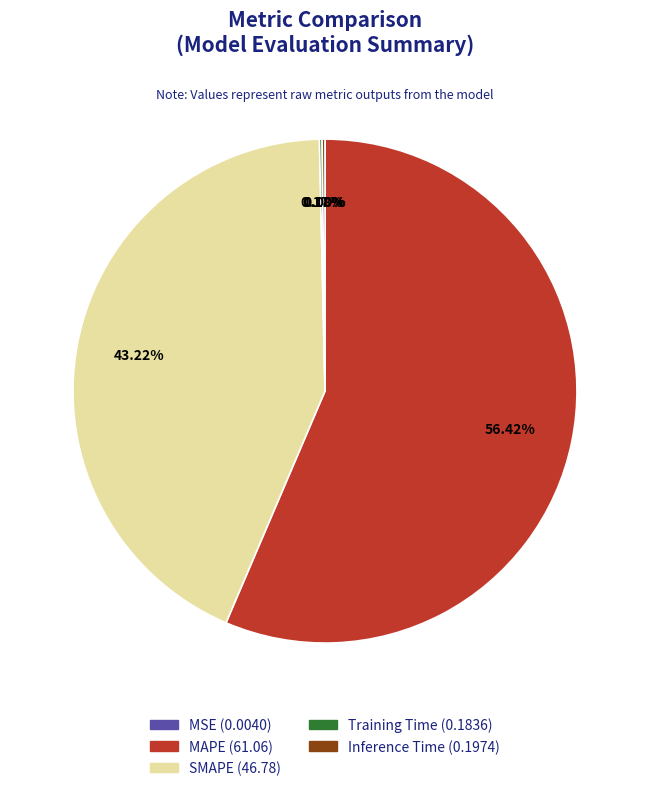

Does any single category account for the majority?

Yes